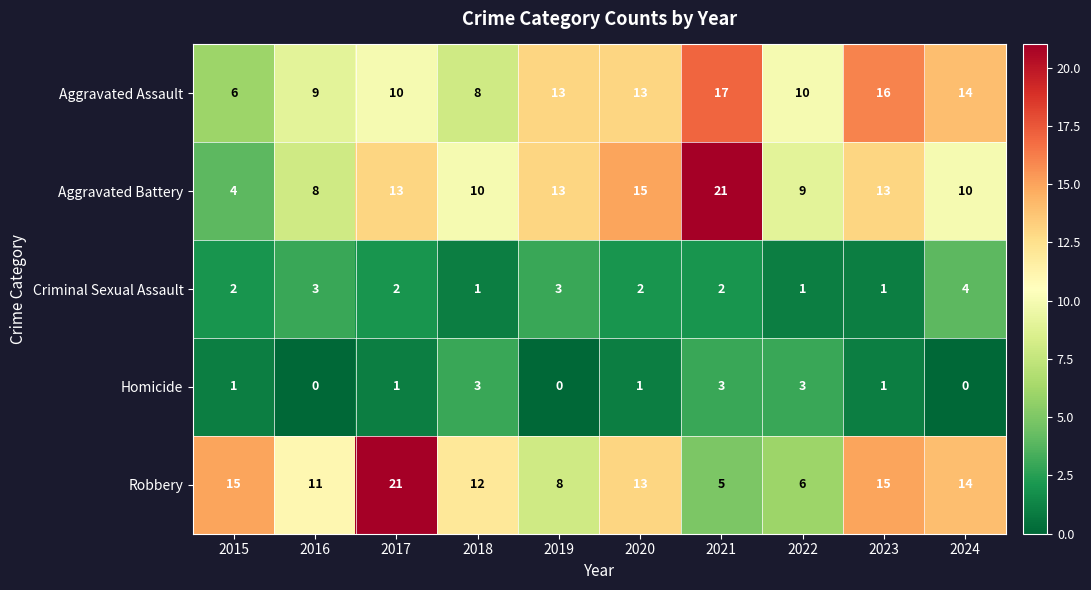

Which series has the largest range (max minus min)?

Aggravated Battery